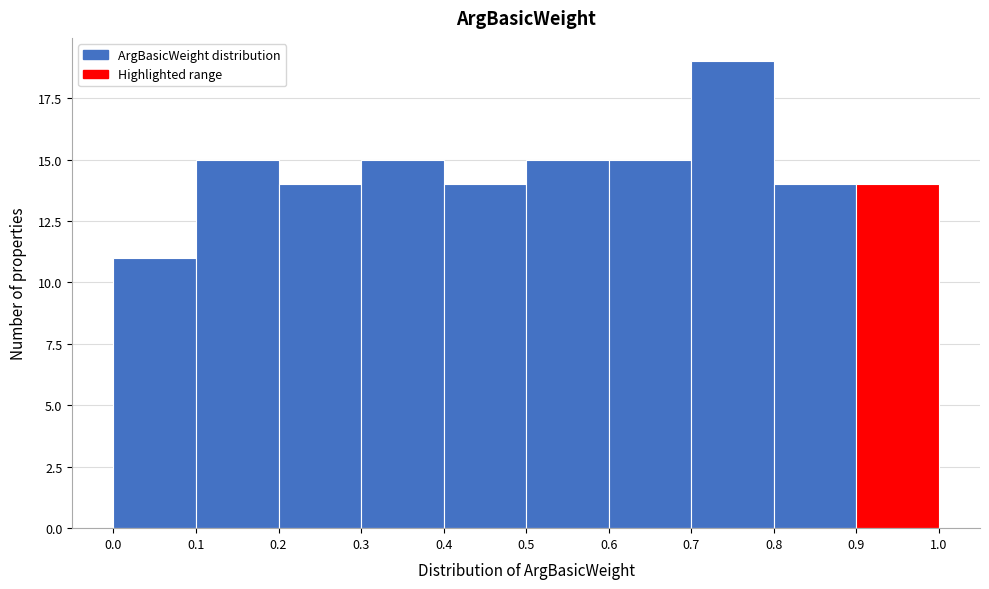

Reading left to right, list every bar in this chart as the range it spans on the x-axis followed by its height. The values are not printed on the chart, so give them approximately, as read against the axis.

0.0 to 0.1: 11
0.1 to 0.2: 15
0.2 to 0.3: 14
0.3 to 0.4: 15
0.4 to 0.5: 14
0.5 to 0.6: 15
0.6 to 0.7: 15
0.7 to 0.8: 19
0.8 to 0.9: 14
0.9 to 1.0: 14